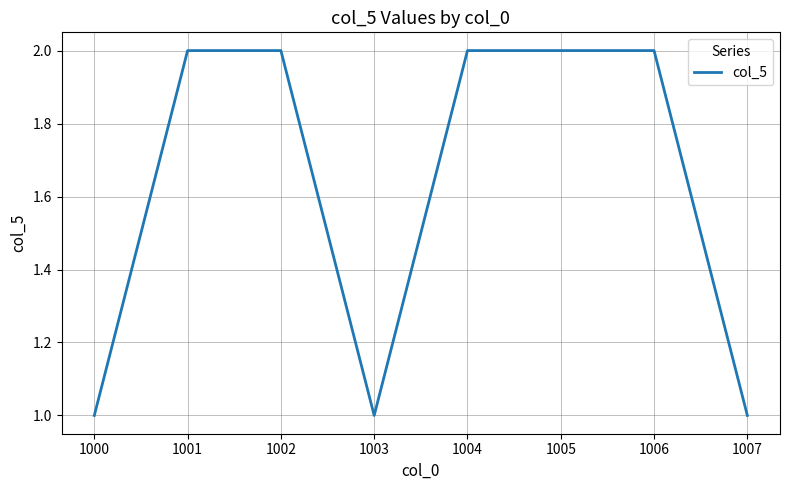

The chart shows a value of 0 at 1007. True or false?

False